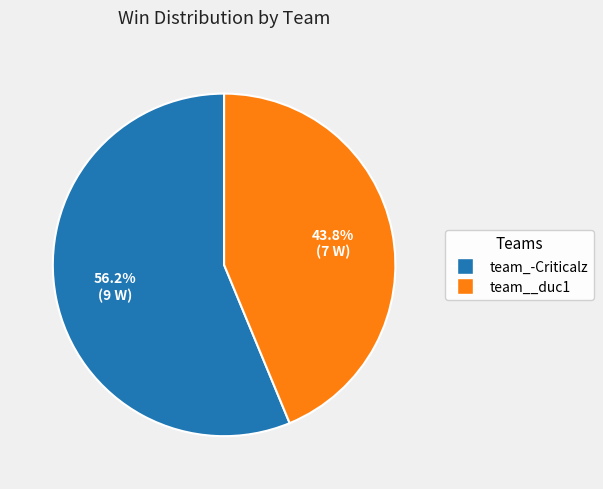

The team__duc1 slice represents 44% of the pie. True or false?

True